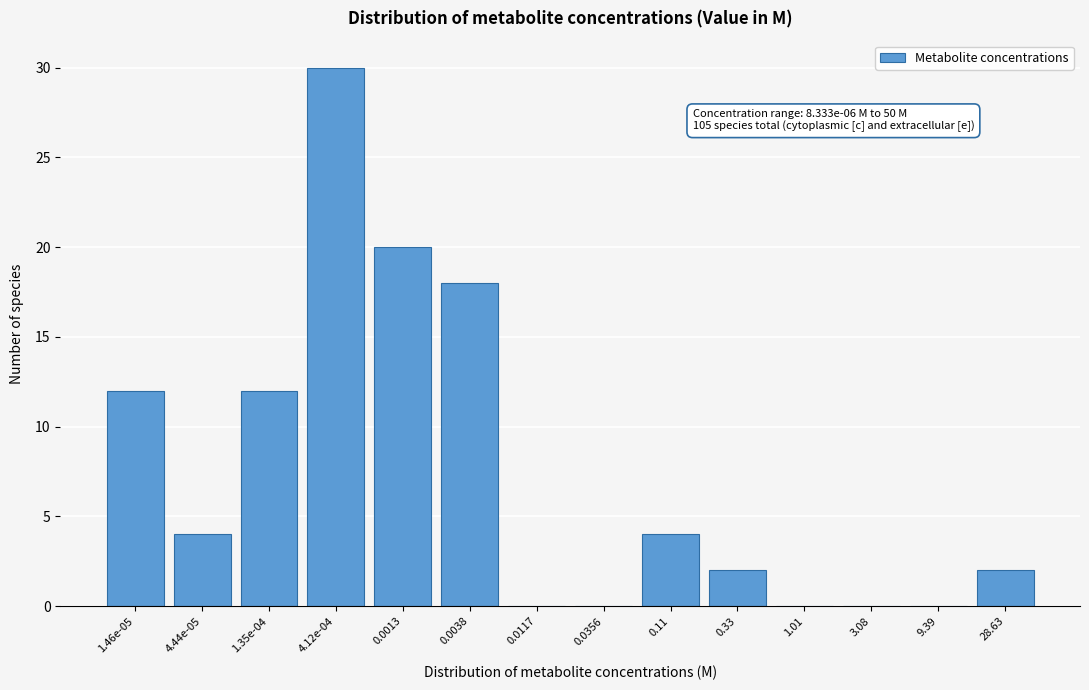

Reading left to right, list all the values displayed in this chart.

1.46e-05=12	4.44e-05=4	1.35e-04=12	4.12e-04=30	0.0013=20	0.0038=18	0.0117=0	0.0356=0	0.11=4	0.33=2	1.01=0	3.08=0	9.39=0	28.63=2